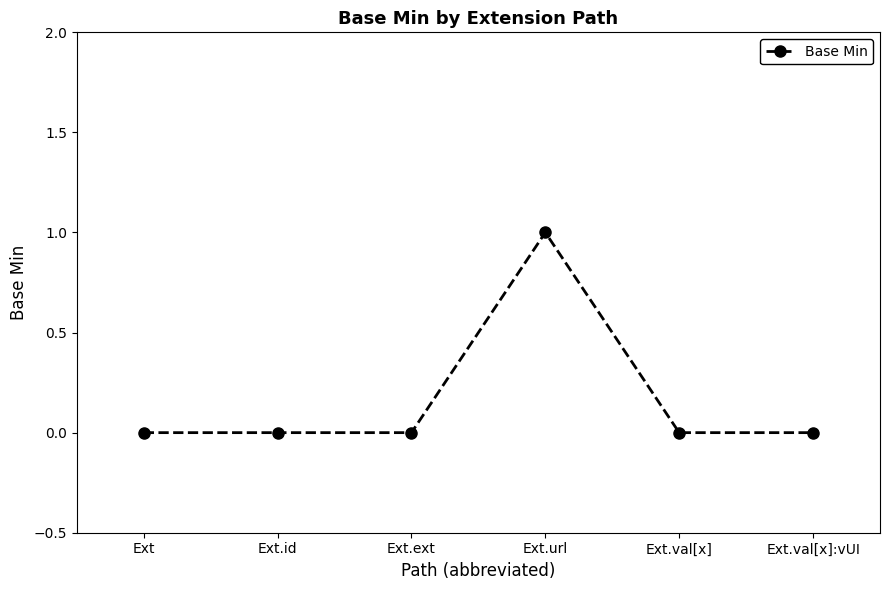

What is the label of the 4th point from the right?

Ext.ext